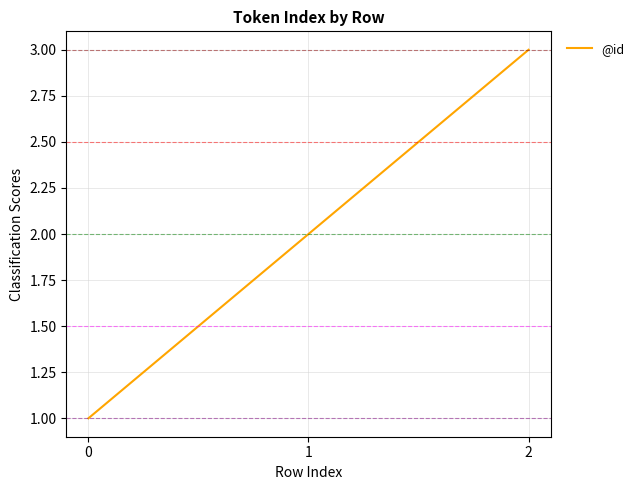

Does the chart have visible grid lines?

Yes